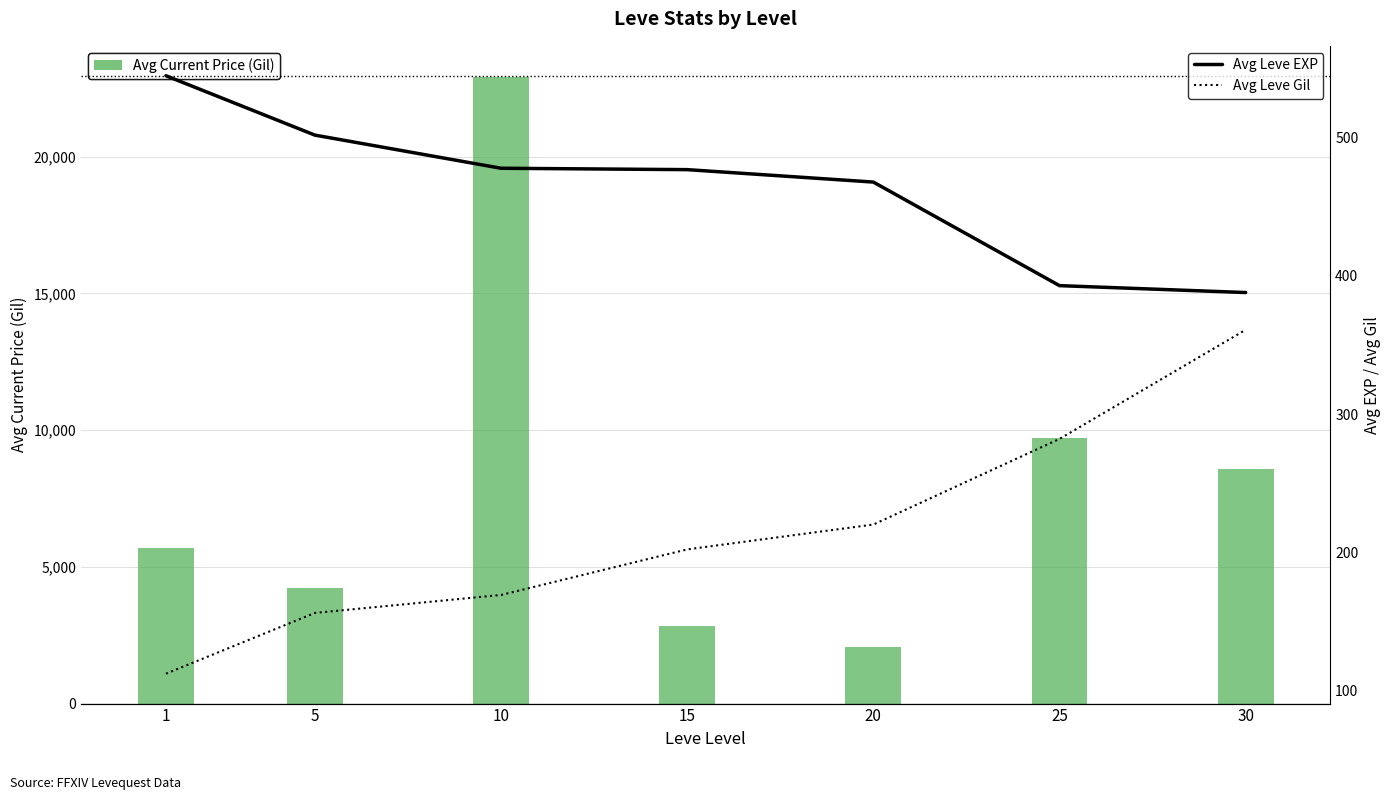

What is the greatest value displayed?

22904